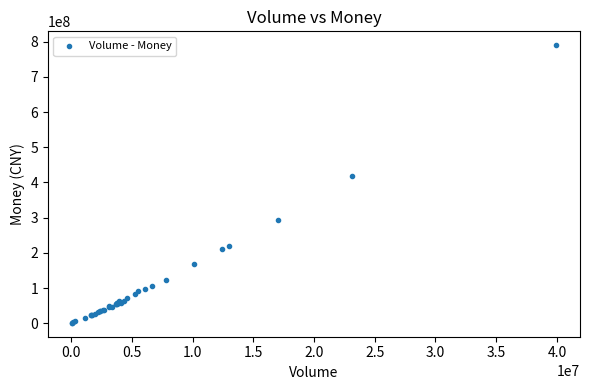

What Y value in the scatter plot is closest to 395456422?

417819618.8